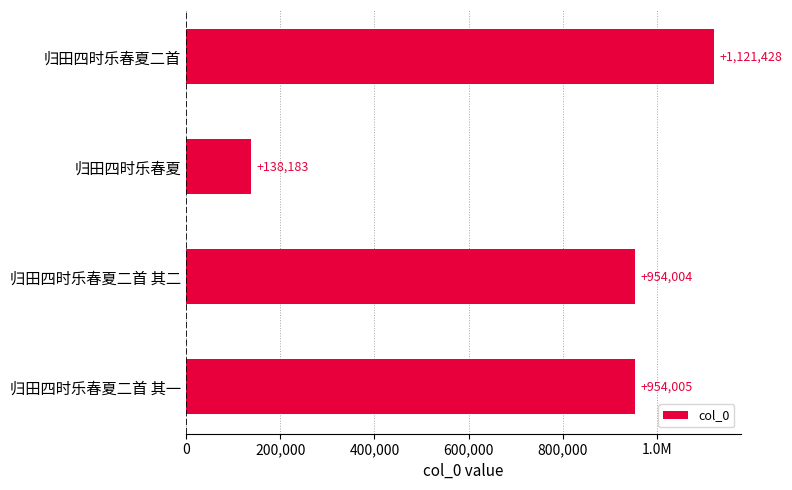

What is the difference between the maximum and minimum values?

983245